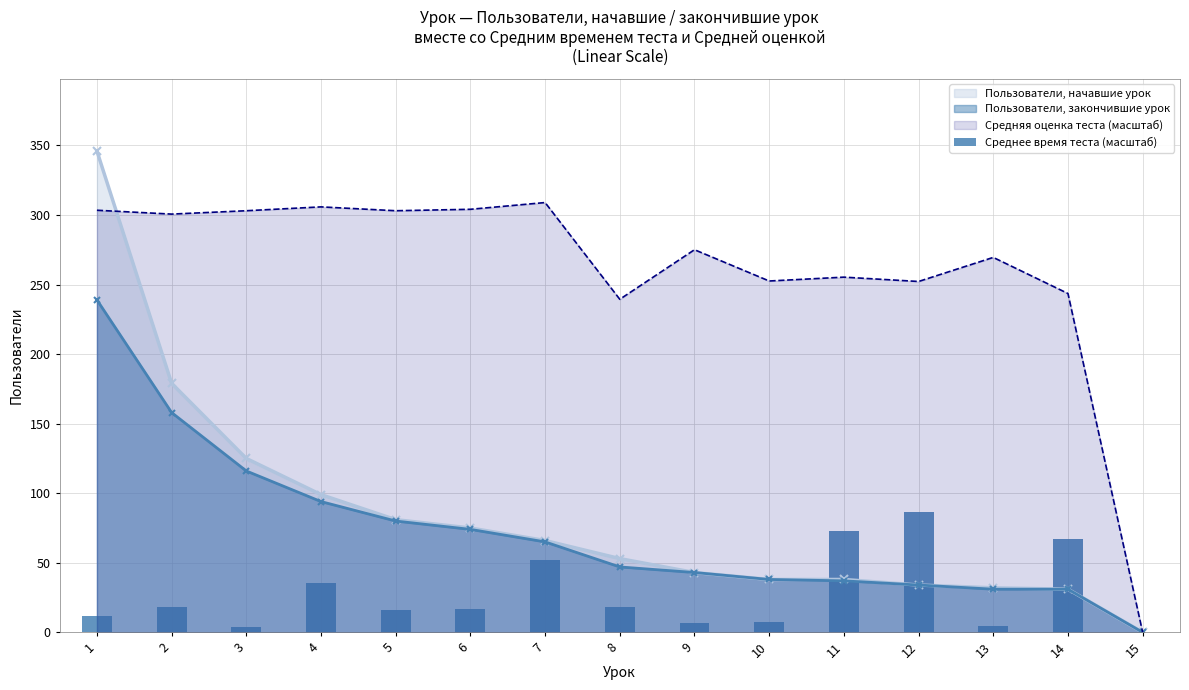

Where is the data nearest to the value 43?

4